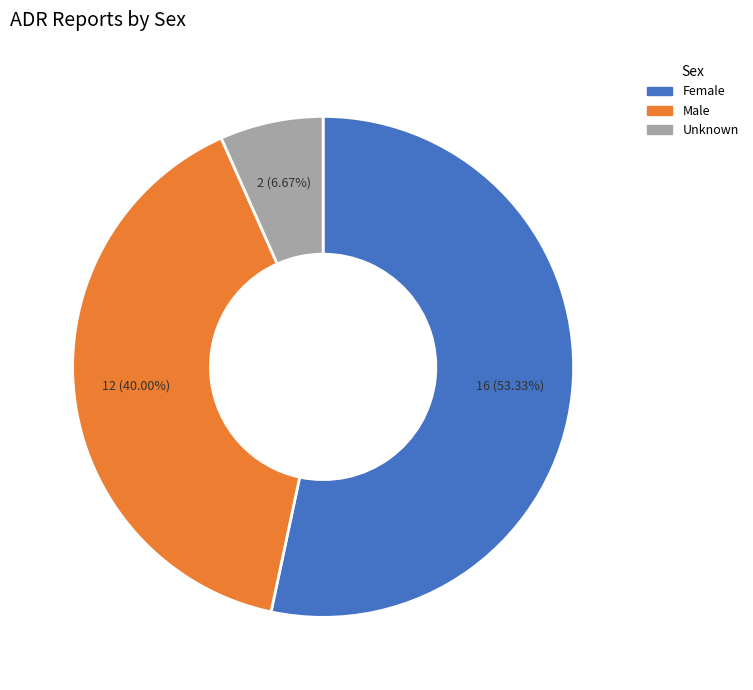

To the nearest percent, what percentage of the pie is Male?

40%